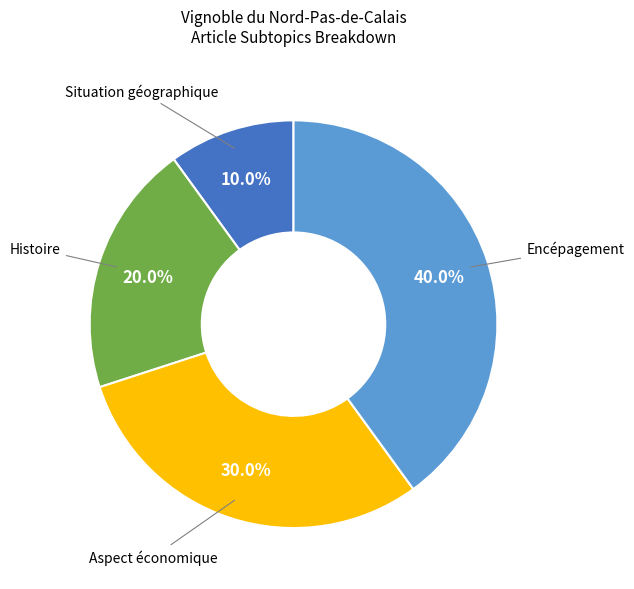

True or false: Aspect économique accounts for 36% of the total.

False